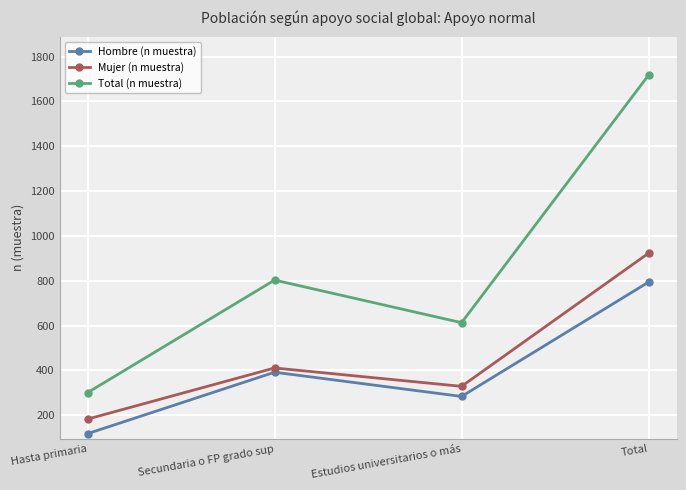

What position from the left is Secundaria o FP grado sup?

2